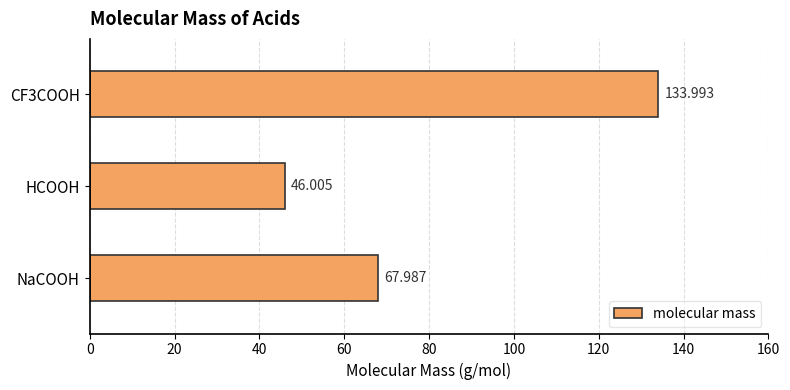

Where is the data nearest to the value 89?

NaCOOH